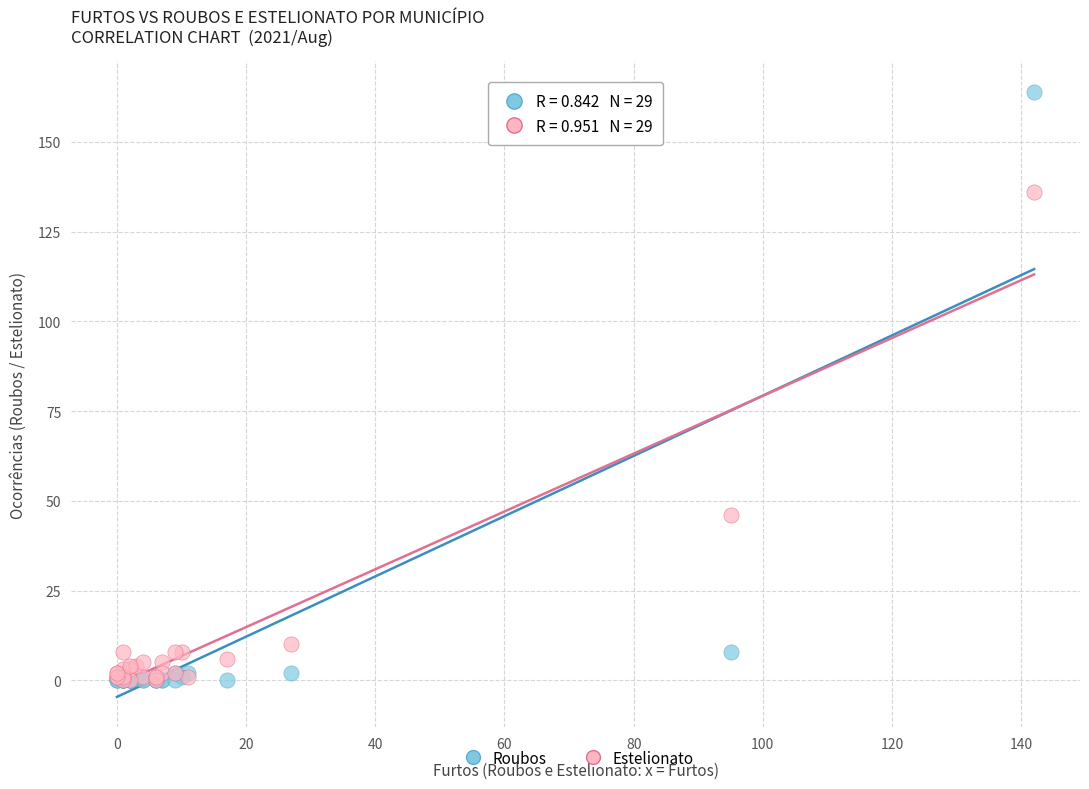

In the Estelionato series, what Y value is closest to 68?

46